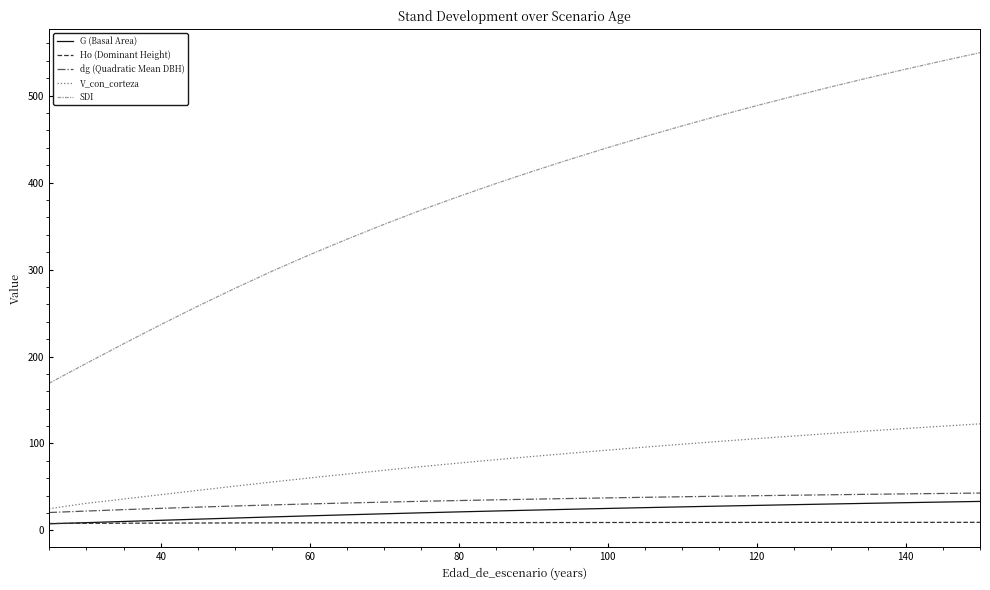

Which series has the widest spread of values?

SDI